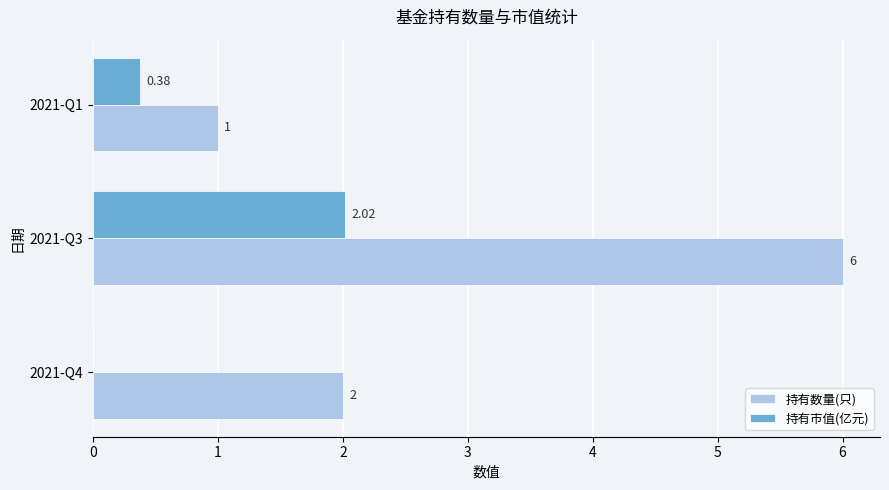

Which series changed the most between 2021-Q3 and 2021-Q1?

持有数量(只)